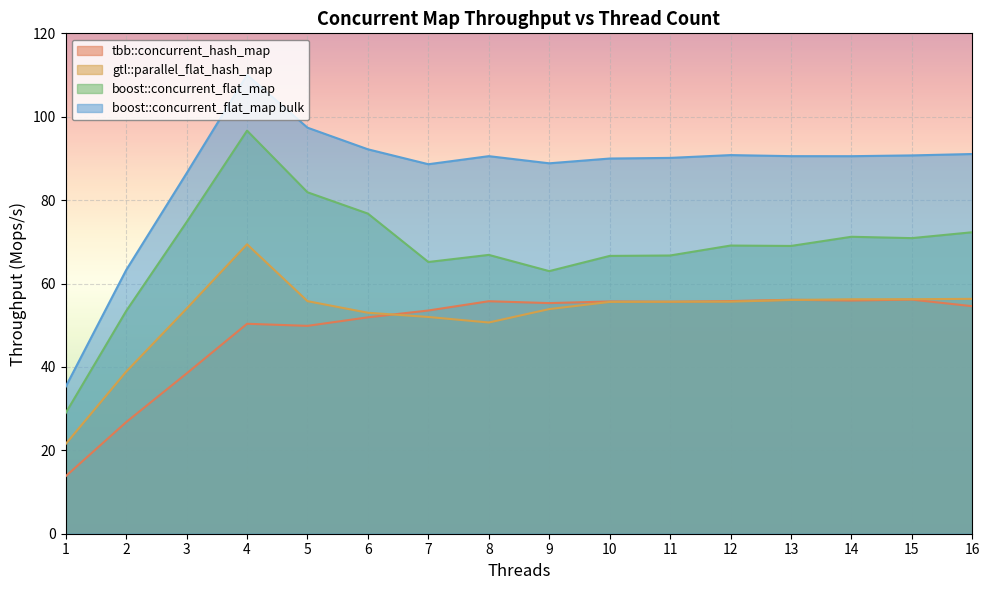

What is the difference between the maximum and minimum values in the tbb::concurrent_hash_map series?

42.3